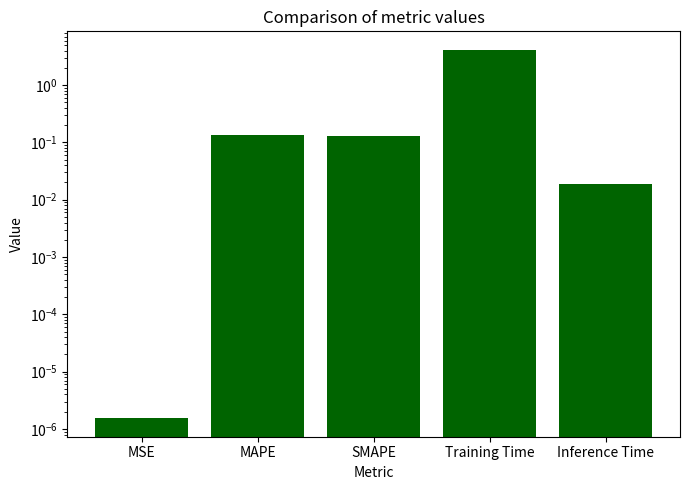

Reading right to left, list all the values displayed in this chart.

Inference Time=0.0	Training Time=4.1	SMAPE=0.1	MAPE=0.1	MSE=0.0